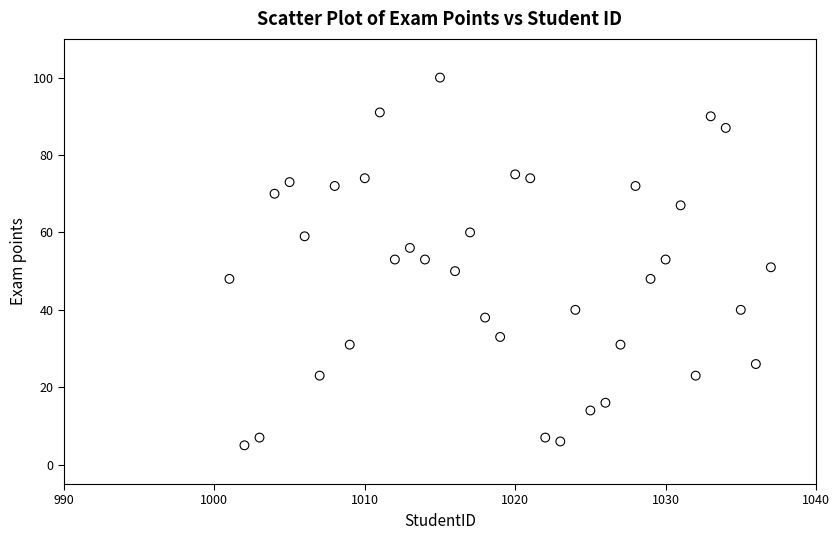

What is the range of X values (max minus min)?

36